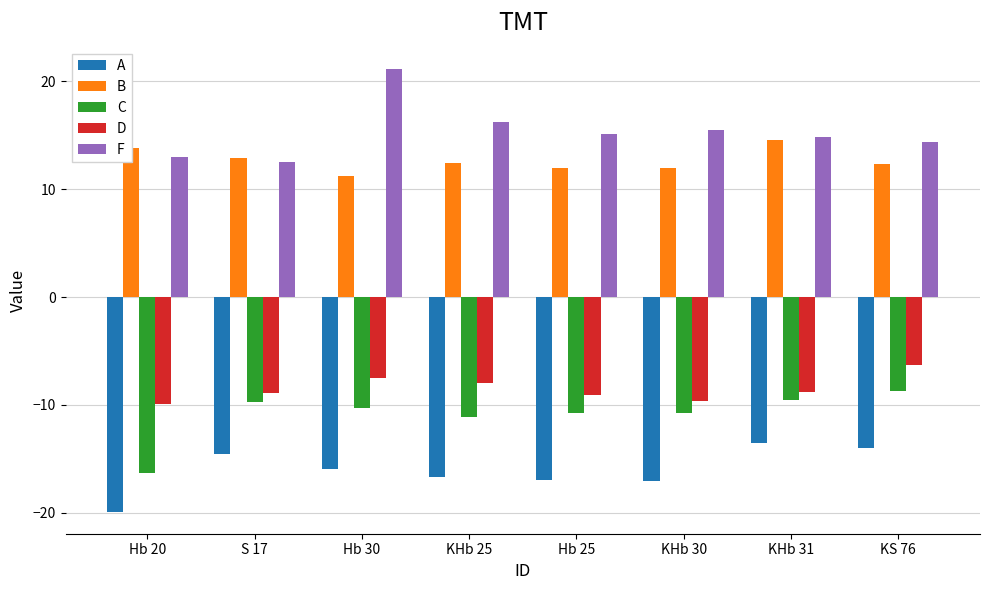

Which category has the highest value in the C series?

KS 76